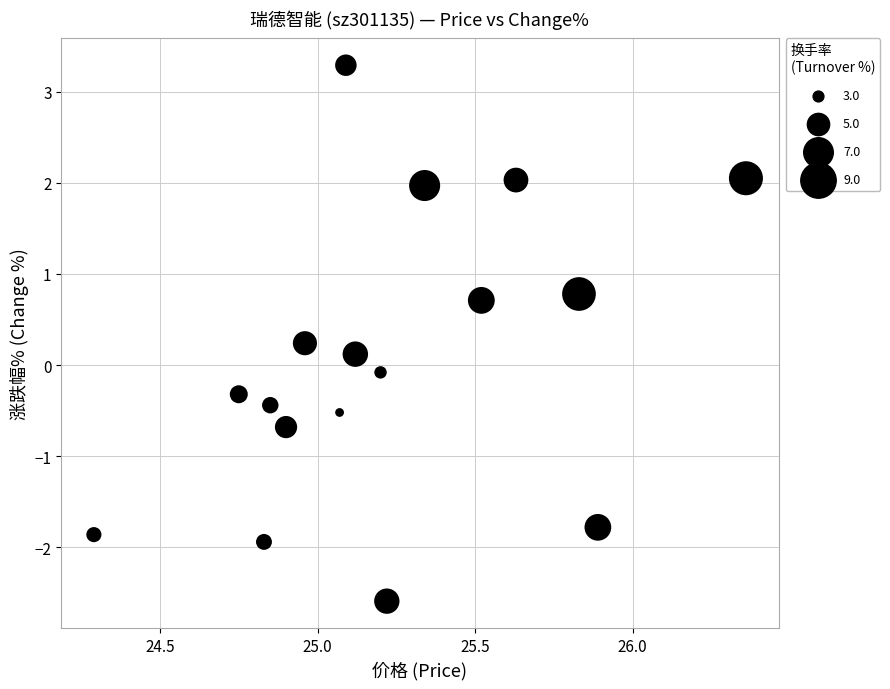

What is the range of Y values (max minus min)?

5.9